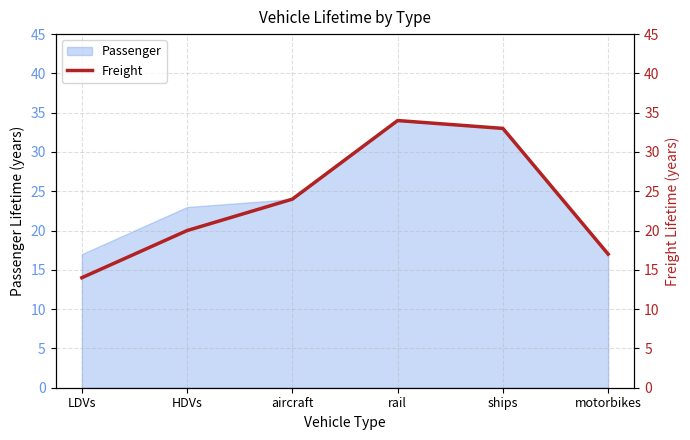

The value of Passenger at HDVs is 23. True or false?

True